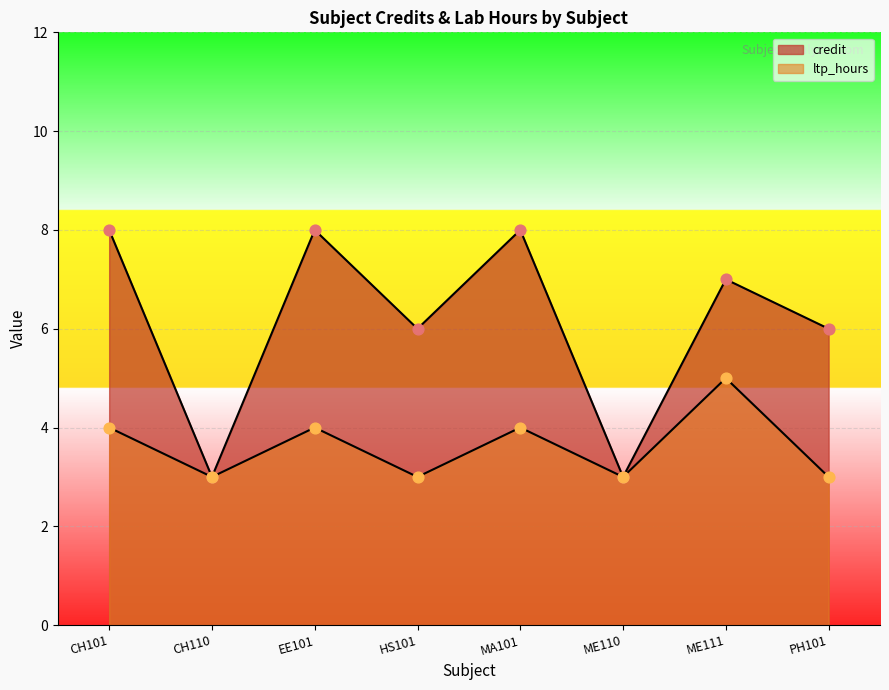

What are all the series names shown in the legend?

credit, ltp_hours